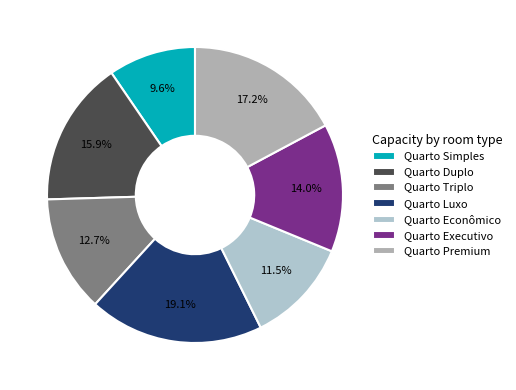

What is the smallest slice in the pie chart?

Quarto Simples